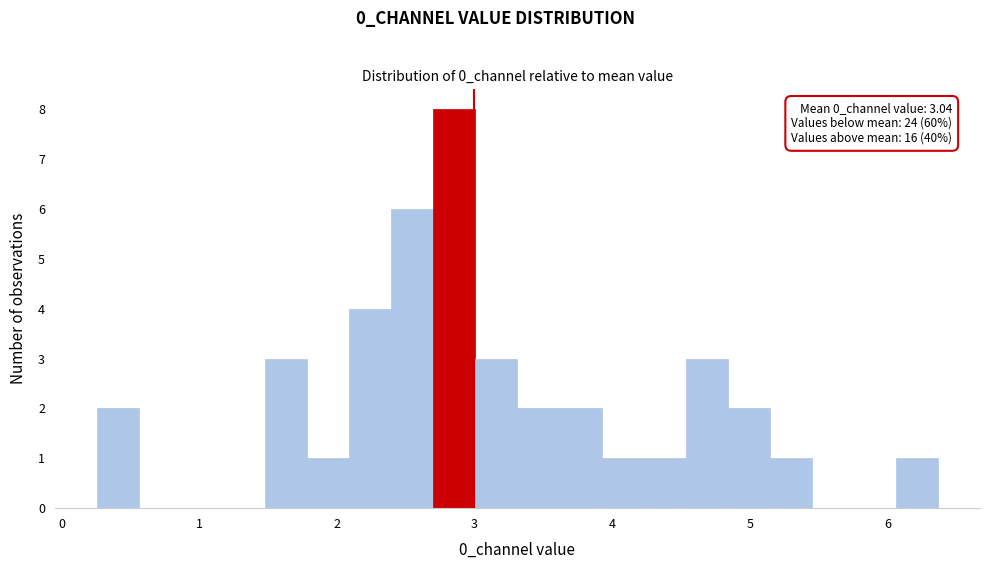

Read against the x-axis, roughly where is the centre of the tallest bar?

2.9